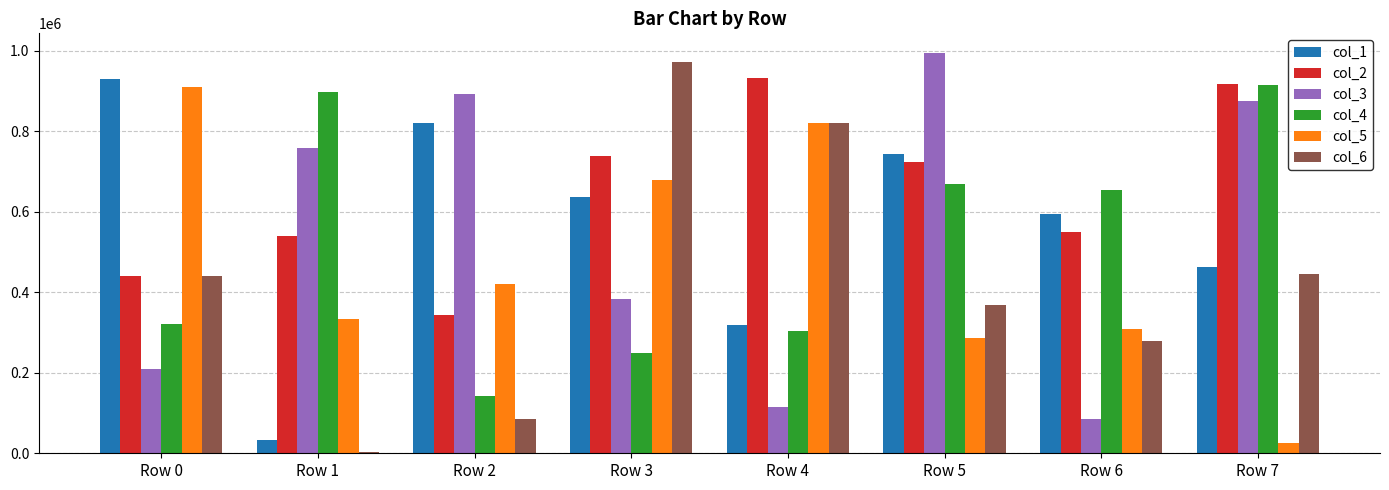

Is the value of col_1 at Row 0 greater than the value of col_4 at Row 7?

Yes